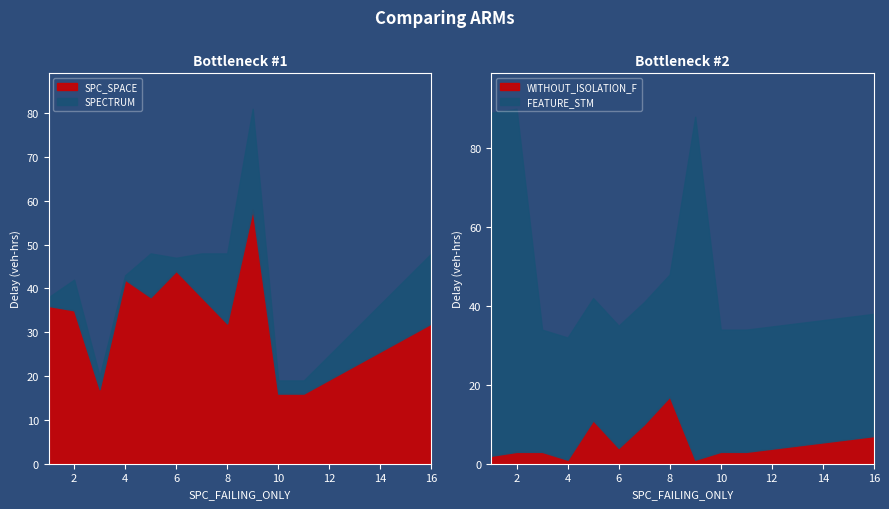

Does the chart display data point markers on the line(s)?

No